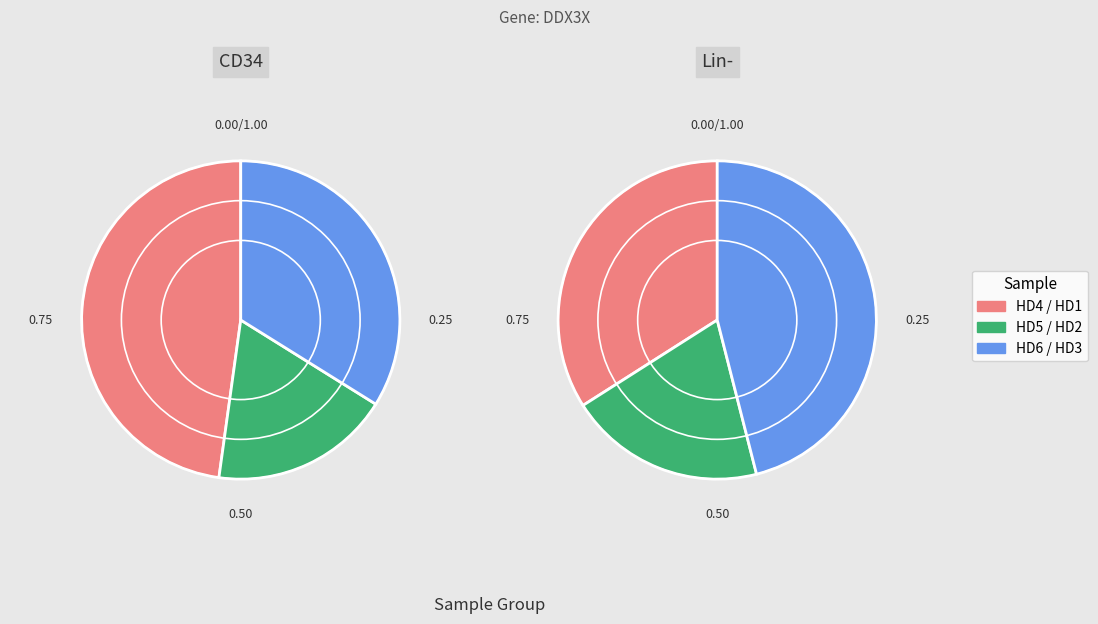

How much of the chart is everything except HD2_Lin-?

89.3%